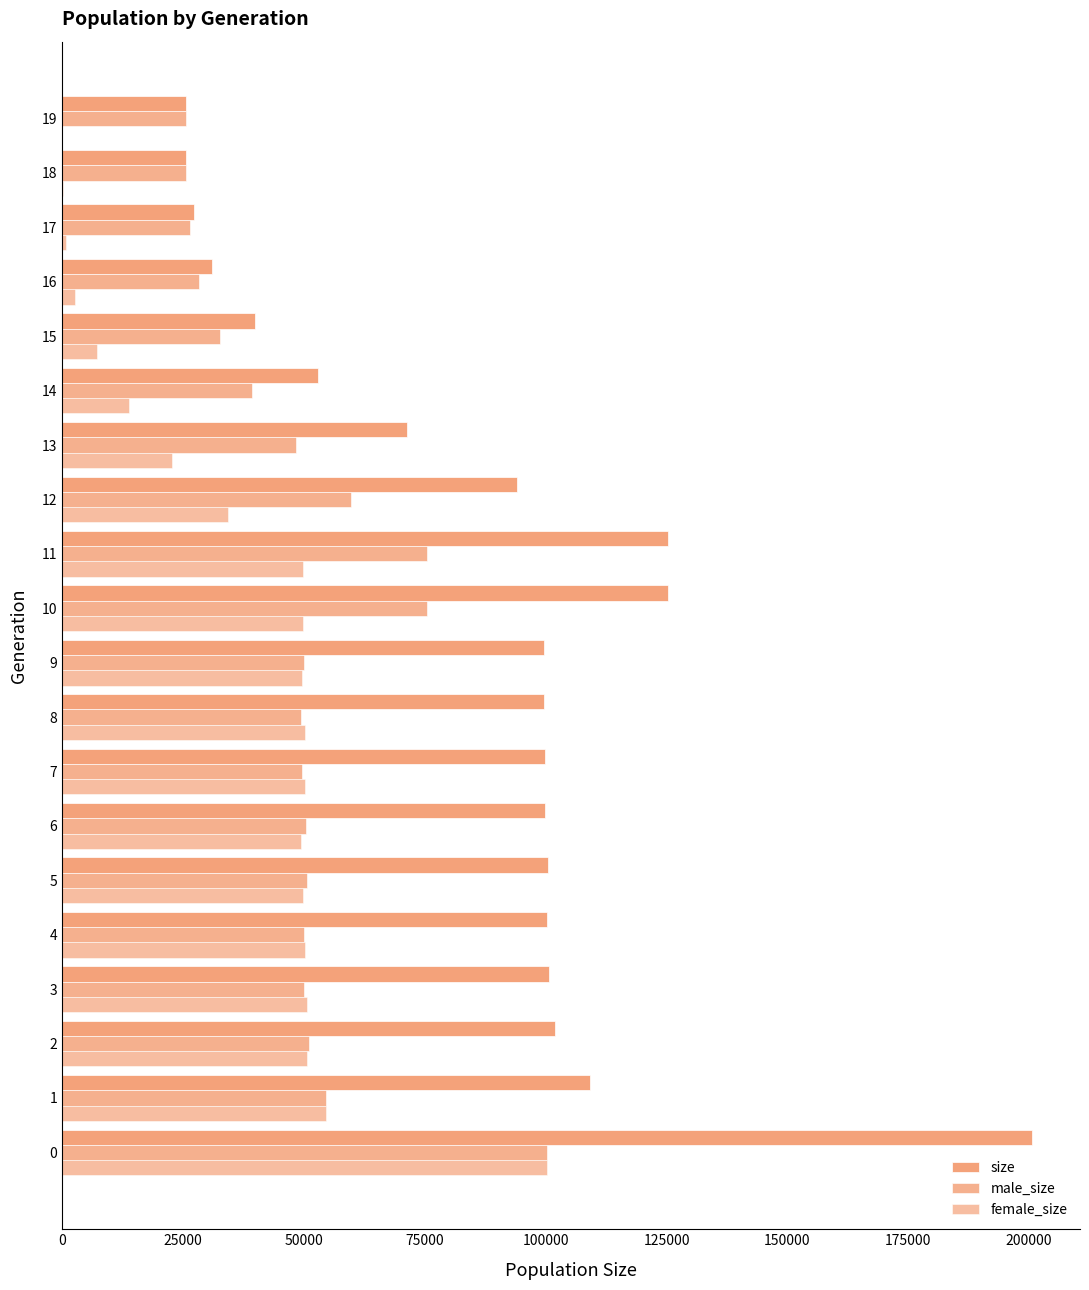

Count the number of categories in the chart.

20